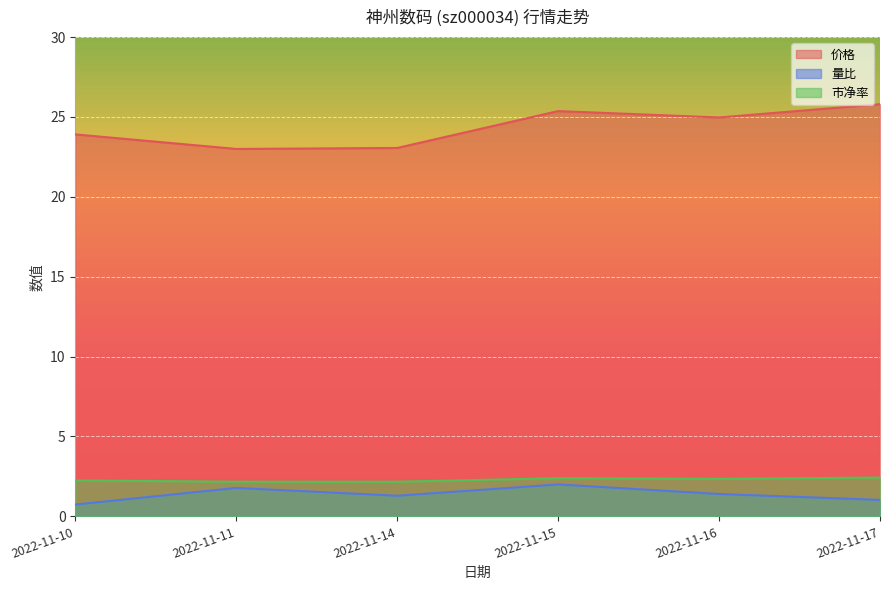

What is the average value of the 市净率 series?

2.3